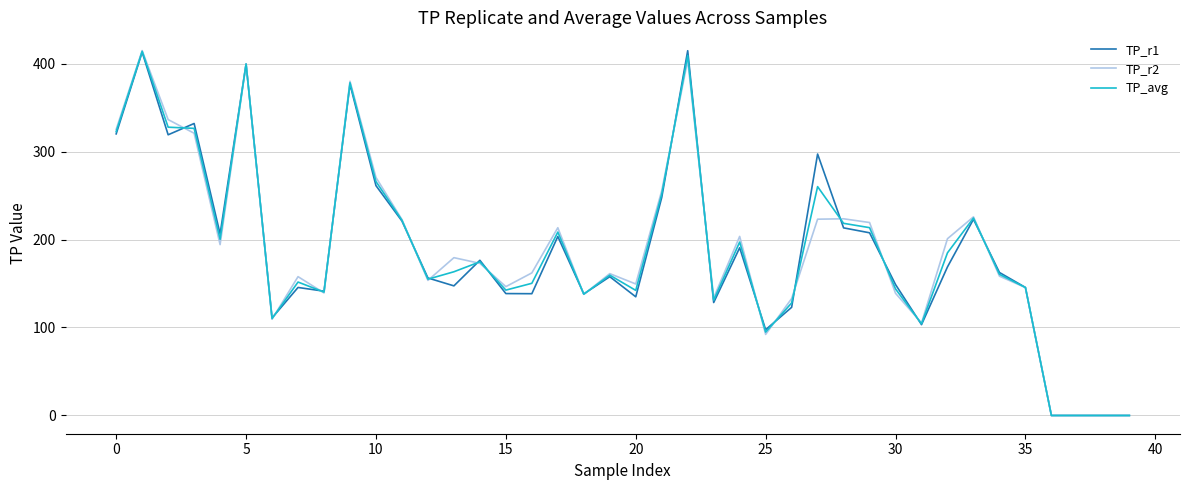

What are all the series names shown in the legend?

TP_r1, TP_r2, TP_avg